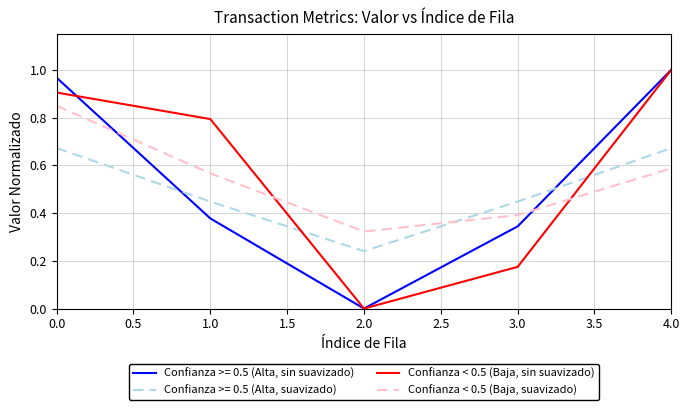

Which series ends up on top after the final intersection of Confianza >= 0.5 (Alta, suavizado) and Confianza >= 0.5 (Alta, sin suavizado)?

Confianza >= 0.5 (Alta, sin suavizado)